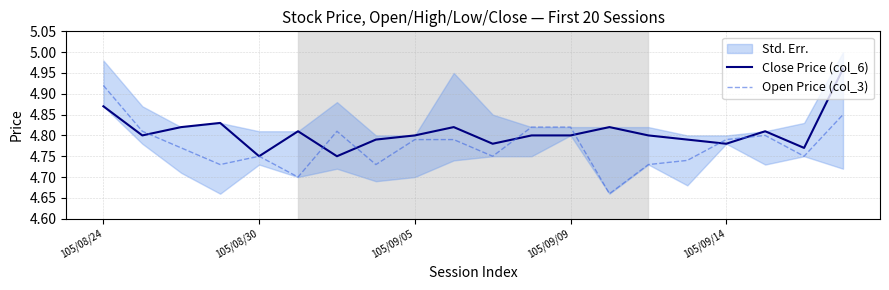

What is the label of the 11th point from the left?

10